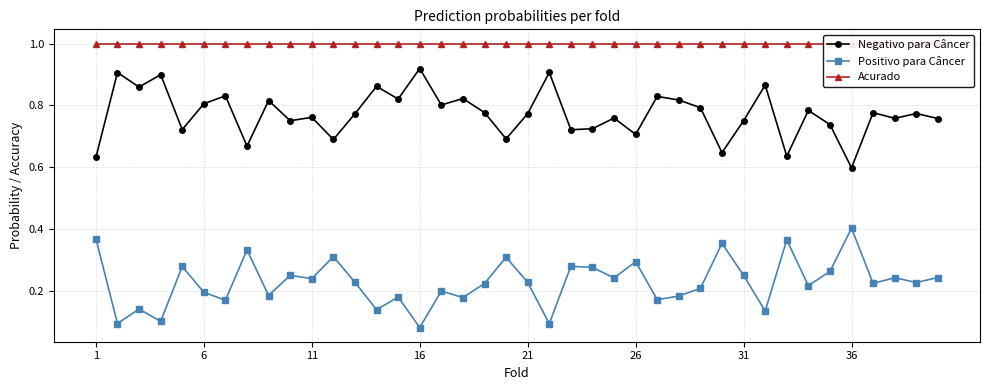

What is the total value across all series at 35?

2.0